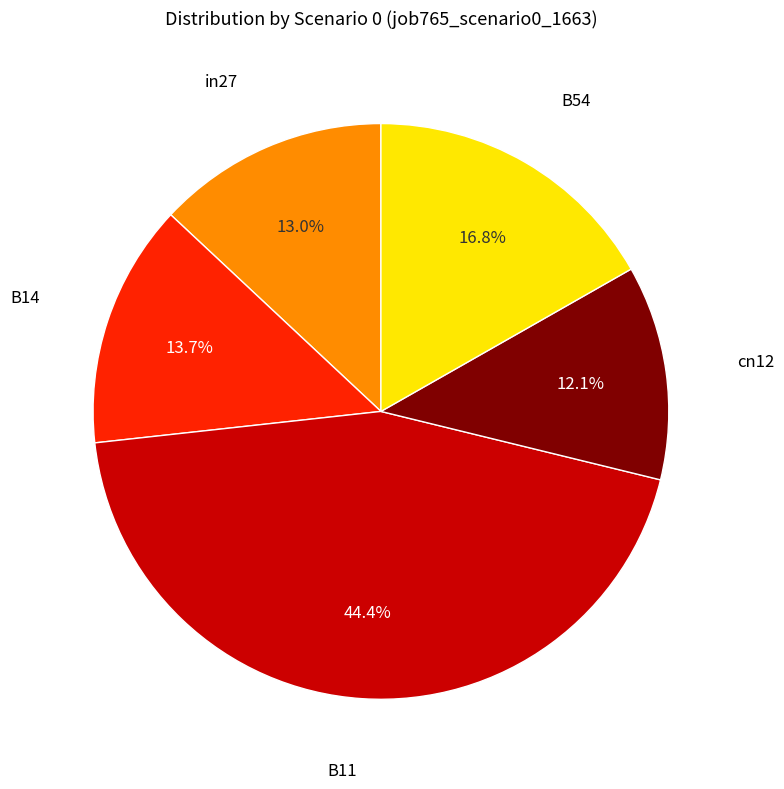

Is there any slice that represents more than half of the pie?

No